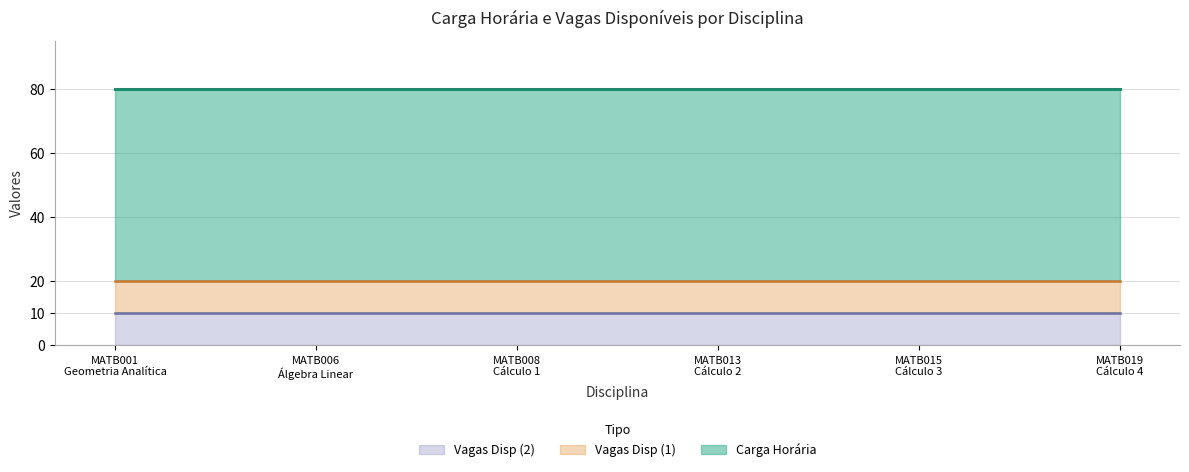

Reading left to right, transcribe all the data shown in this chart.

Carga Horária: MATB001
Geometria Analítica=60	MATB006
Álgebra Linear=60	MATB008
Cálculo 1=60	MATB013
Cálculo 2=60	MATB015
Cálculo 3=60	MATB019
Cálculo 4=60
Vagas Disp (1): MATB001
Geometria Analítica=10	MATB006
Álgebra Linear=10	MATB008
Cálculo 1=10	MATB013
Cálculo 2=10	MATB015
Cálculo 3=10	MATB019
Cálculo 4=10
Vagas Disp (2): MATB001
Geometria Analítica=10	MATB006
Álgebra Linear=10	MATB008
Cálculo 1=10	MATB013
Cálculo 2=10	MATB015
Cálculo 3=10	MATB019
Cálculo 4=10